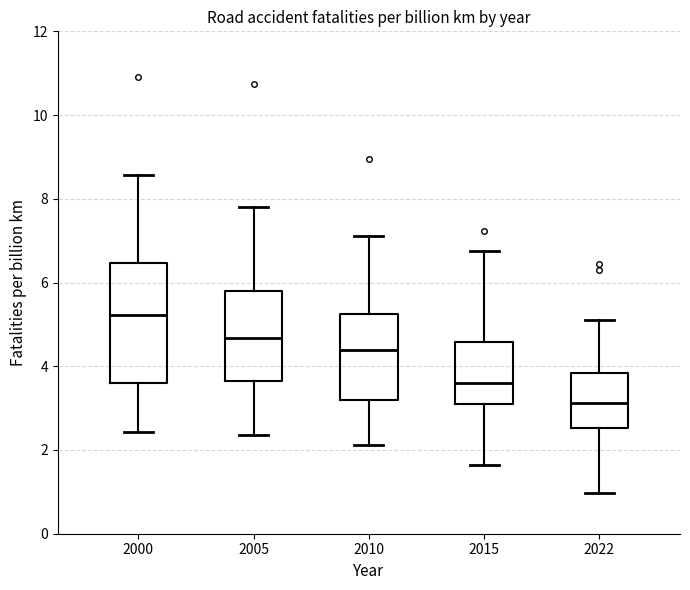

Which box has the lowest median line?

2022